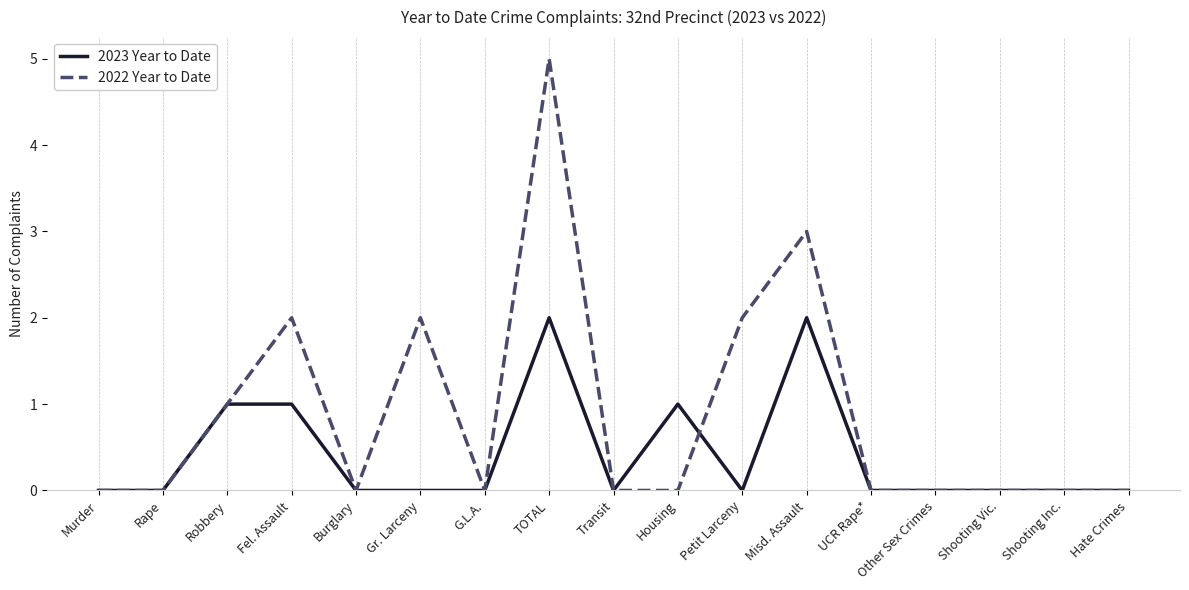

What are all the series names shown in the legend?

2023 Year to Date, 2022 Year to Date